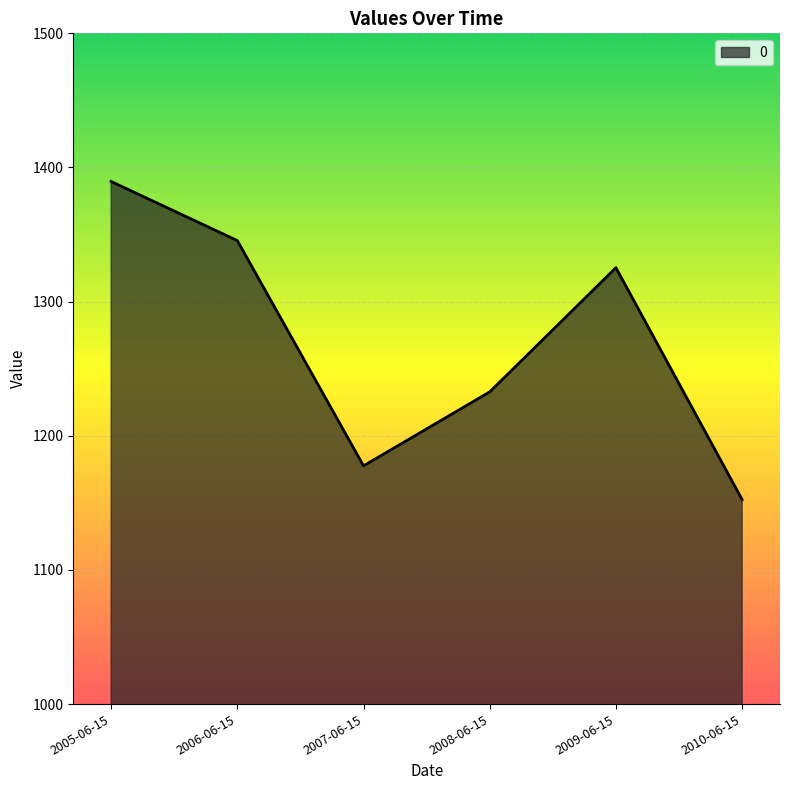

List the labels in order of value, smallest first.

2010-06-15, 2007-06-15, 2008-06-15, 2009-06-15, 2006-06-15, 2005-06-15